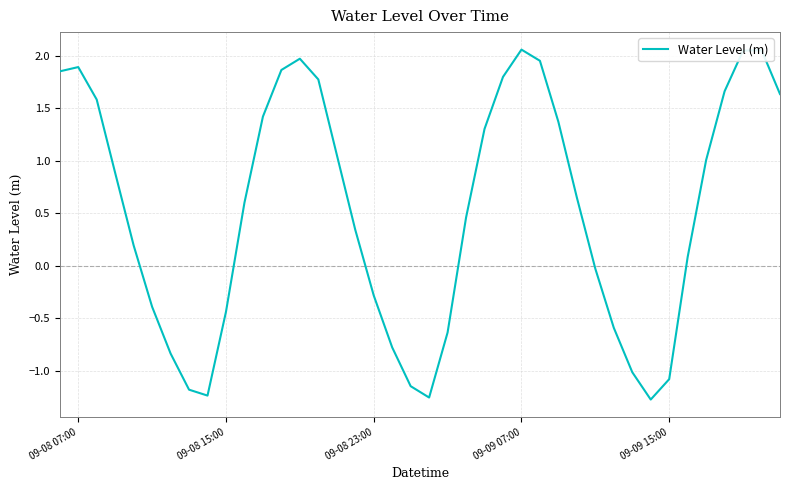

Is this an area chart (filled region under the line)?

No